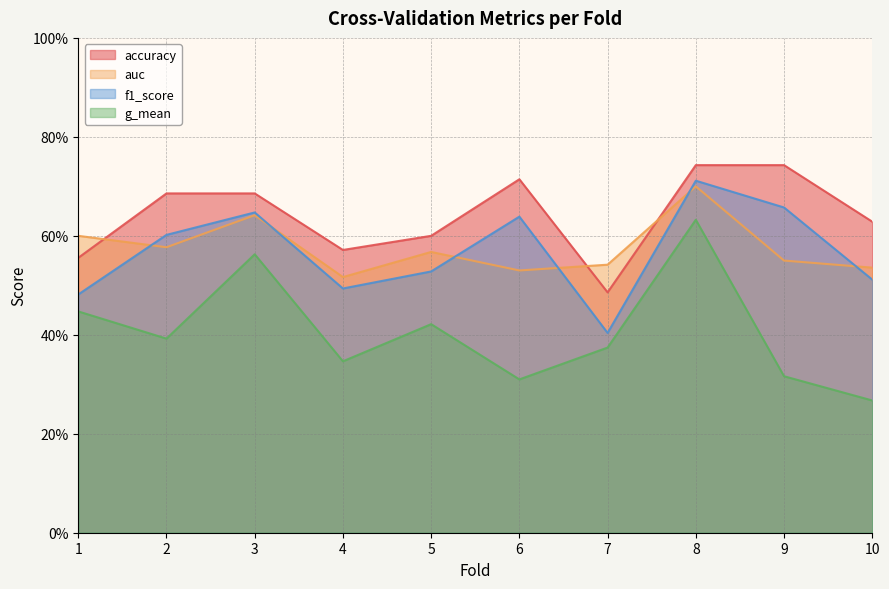

What is the sum of all f1_score values?

5.7